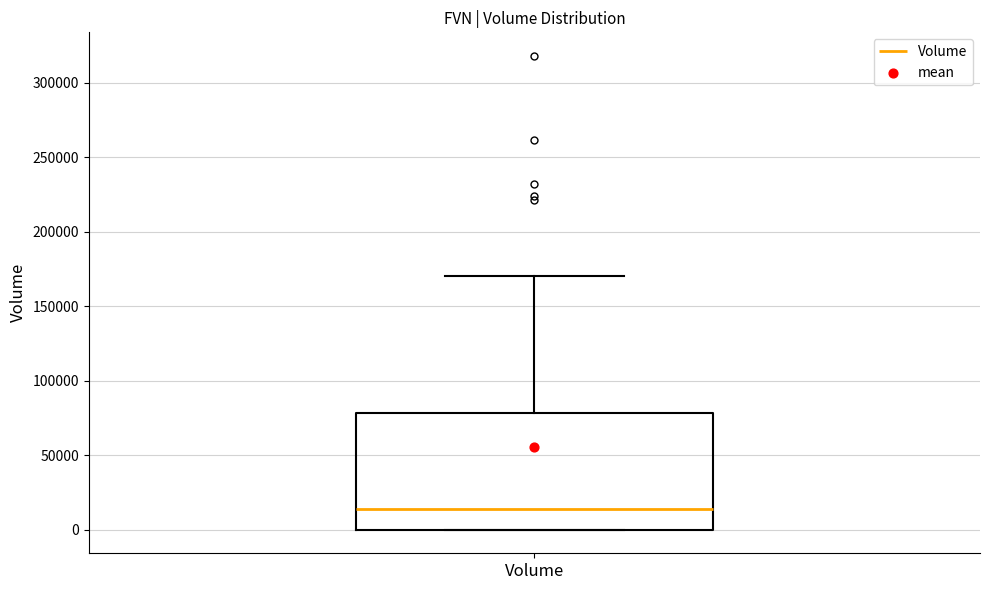

Read this box plot against the y-axis: the position of the median line, the range covered by the box, and the ends of both whiskers. The values are not printed on the chart, so give them approximately, as read against the axis.

median 15000, box 0 to 80000, whiskers 0 to 170000